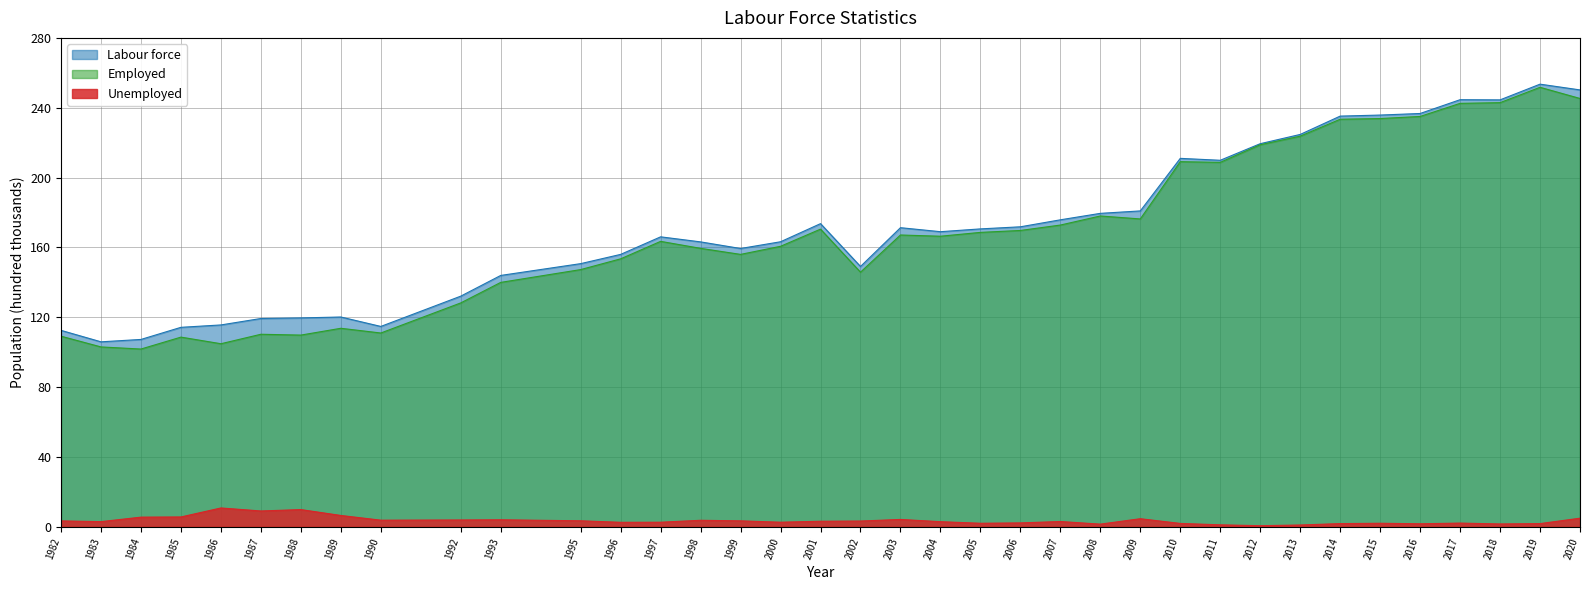

What is the spread (max minus min) of values at 1985?

108.6